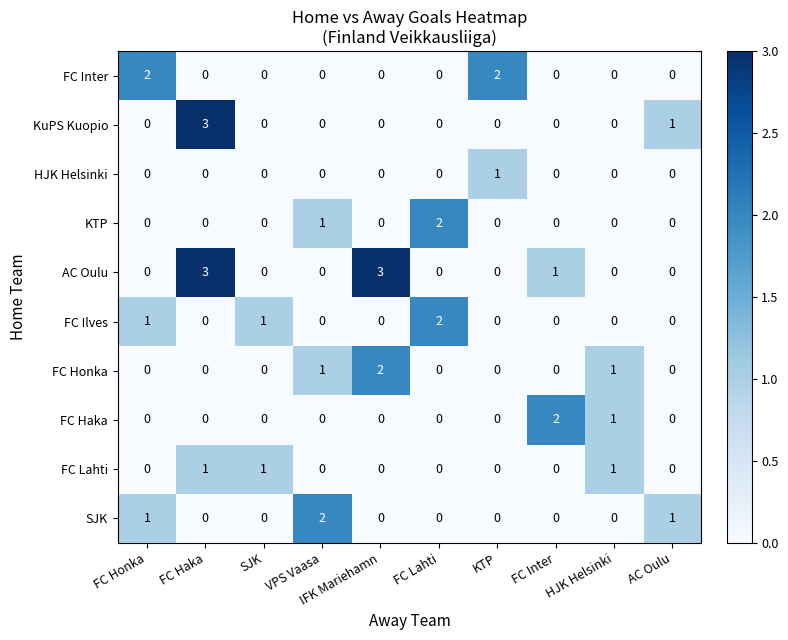

The FC Inter series shows 1 at SJK. True or false?

False